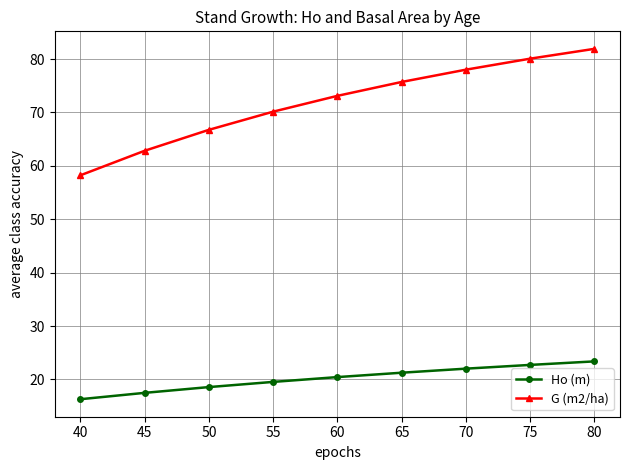

The value of G (m2/ha) at 40 is 58.2. True or false?

True